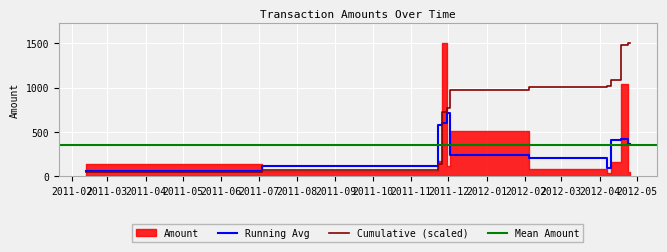

Reading left to right, list all the values displayed in this chart.

49.2	1038.4	81.0	39.0	1502.0	159.0	137.0	58.9	170.9	121.2	510.9